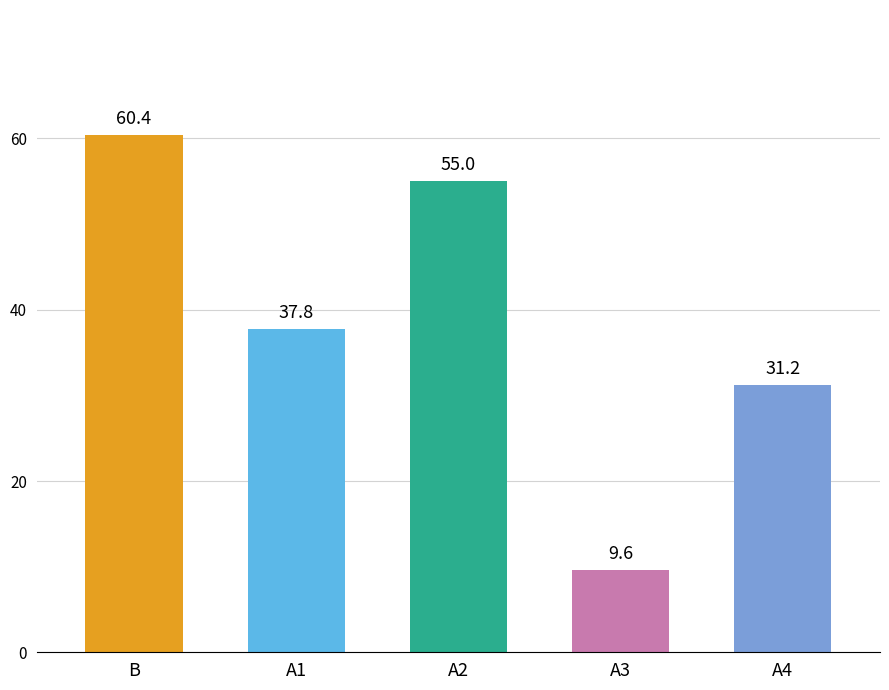

Which label corresponds to the largest value in the chart?

B